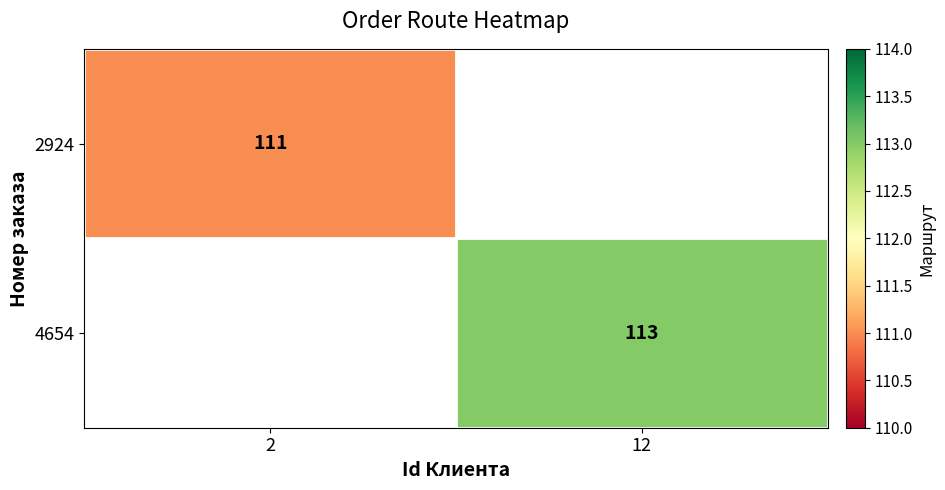

Is it true that 4654 equals 113 at 12?

True